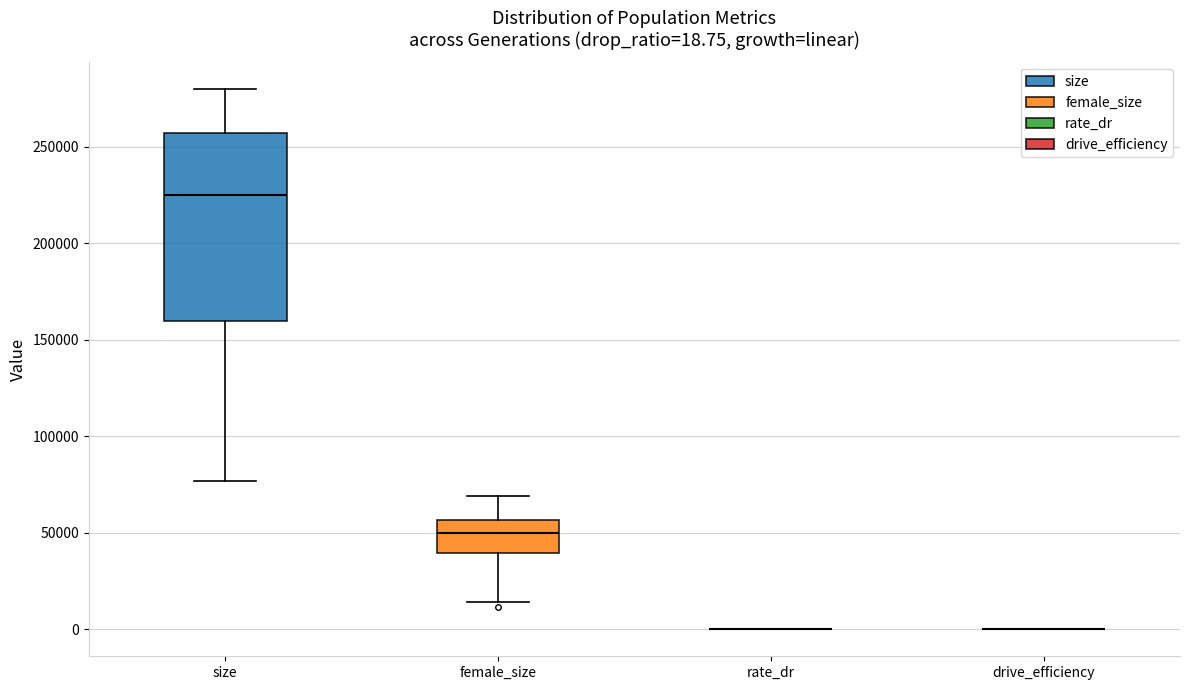

Which box is the tallest, from its lower edge to its upper edge?

size